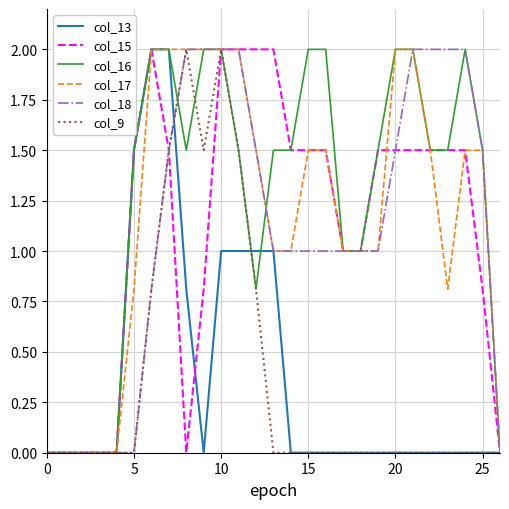

Reading left to right, list all the values displayed in this chart.

col_13: 0.0	0.0	0.0	0.0	0.0	1.5	2.0	2.0	0.8	0.0	1.0	1.0	1.0	1.0	0.0	0.0	0.0	0.0	0.0	0.0	0.0	0.0	0.0	0.0	0.0	0.0	0.0
col_15: 0.0	0.0	0.0	0.0	0.0	1.5	2.0	1.5	0.0	0.8	2.0	2.0	2.0	2.0	1.5	1.5	1.5	1.0	1.0	1.5	1.5	1.5	1.5	1.5	1.5	0.8	0.0
col_16: 0.0	0.0	0.0	0.0	0.0	1.5	2.0	2.0	1.5	2.0	2.0	1.5	0.8	1.5	1.5	2.0	2.0	1.0	1.0	1.5	2.0	2.0	1.5	1.5	2.0	1.5	0.0
col_17: 0.0	0.0	0.0	0.0	0.0	0.8	2.0	2.0	2.0	2.0	2.0	2.0	1.5	1.0	1.0	1.5	1.5	1.0	1.0	1.0	2.0	2.0	1.5	0.8	1.5	1.5	0.0
col_18: 0.0	0.0	0.0	0.0	0.0	0.0	0.8	1.5	2.0	2.0	2.0	2.0	1.5	1.0	1.0	1.0	1.0	1.0	1.0	1.0	1.5	2.0	2.0	2.0	2.0	1.5	0.0
col_9: 0.0	0.0	0.0	0.0	0.0	0.0	0.8	1.5	2.0	1.5	2.0	1.5	0.8	0.0	0.0	0.0	0.0	0.0	0.0	0.0	0.0	0.0	0.0	0.0	0.0	0.0	0.0